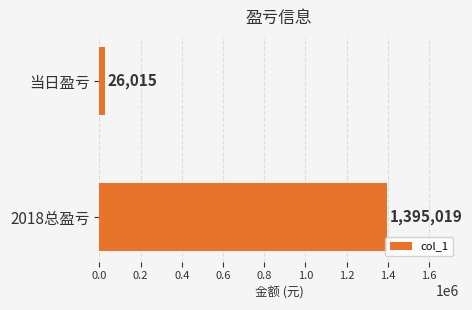

Reading bottom to top, list all the values displayed in this chart.

1395019	26015